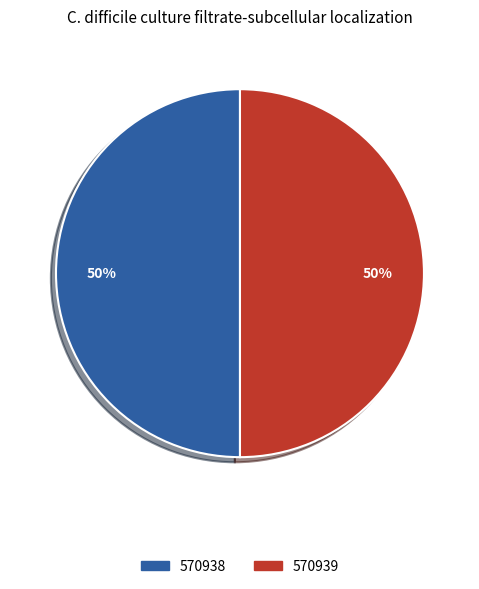

To the nearest percent, what portion does 570938 represent?

50%